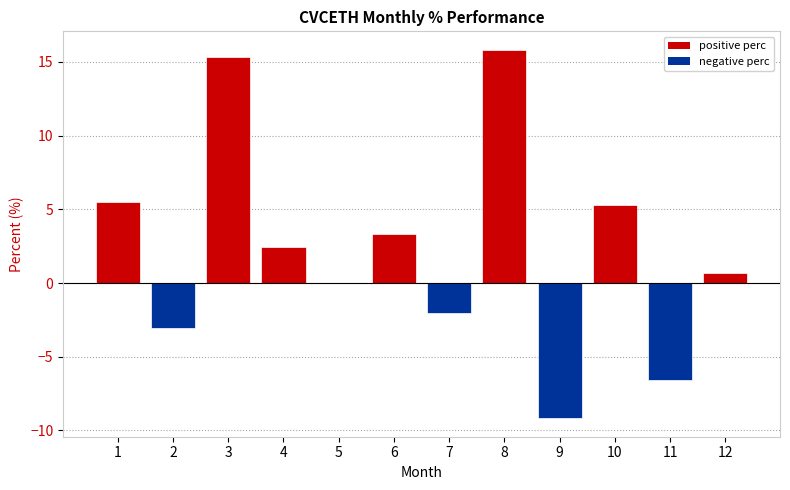

What is the change in value from 5 to 9?

-9.2